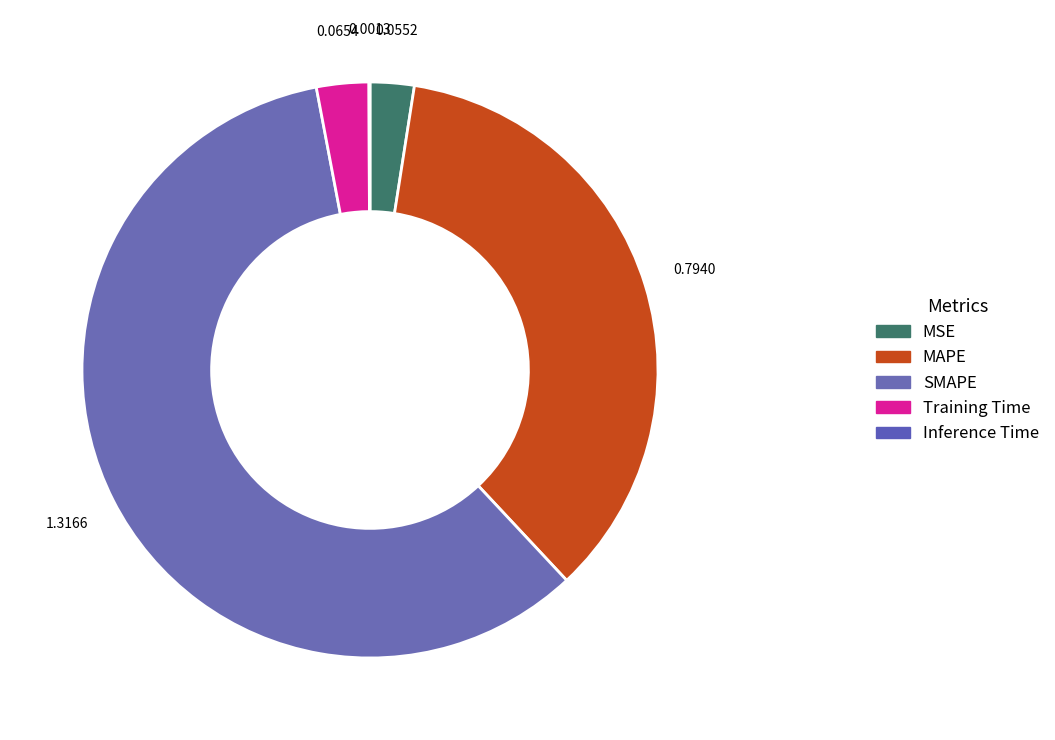

What is the largest slice in the pie chart?

SMAPE